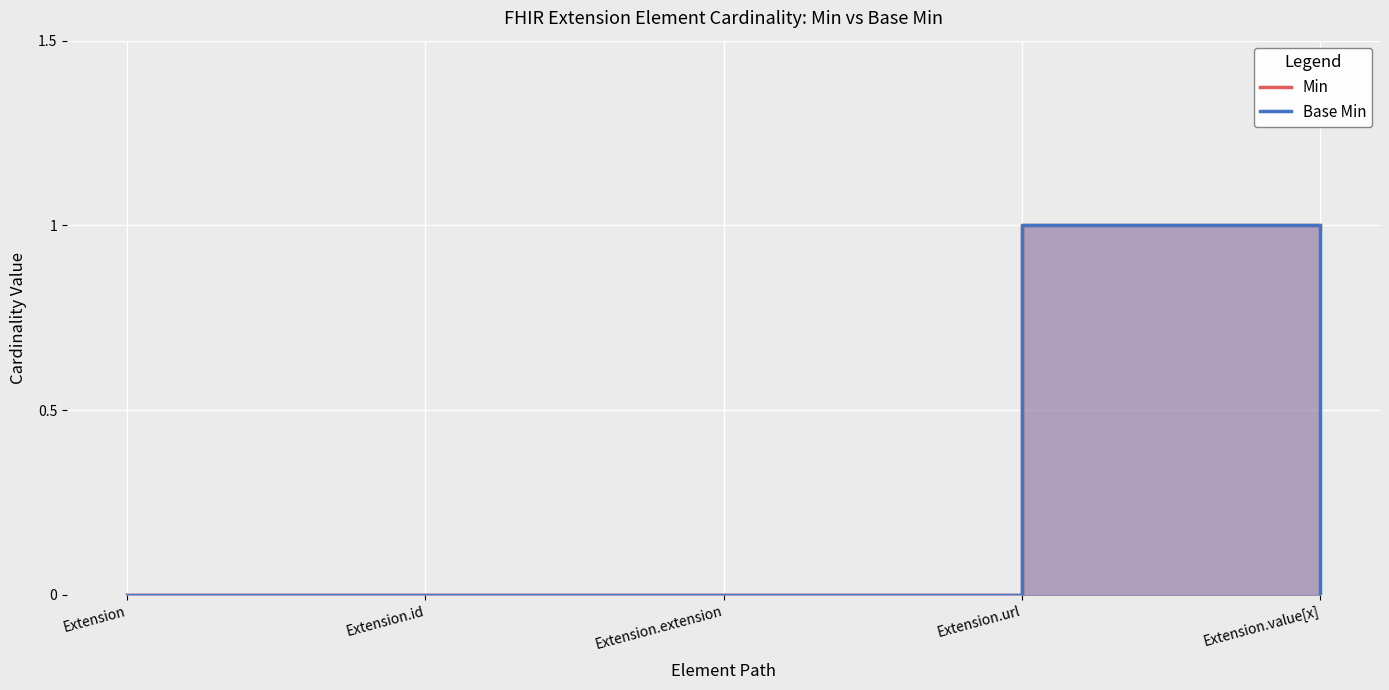

How many Min values are between 0 and 1?

5